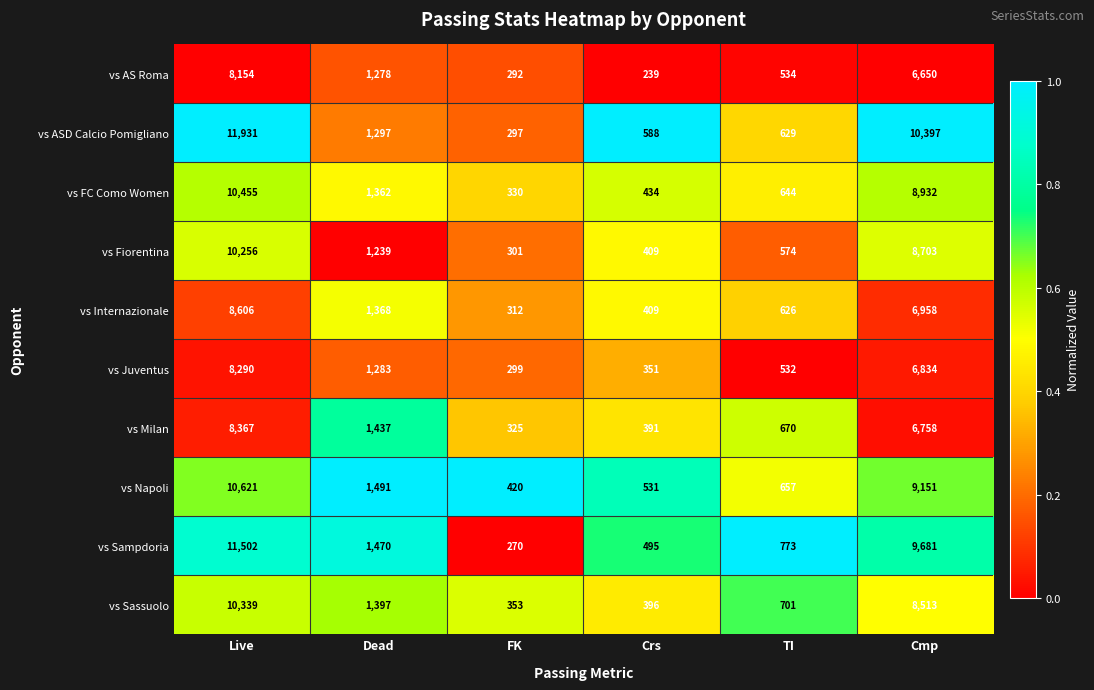

At which label is vs ASD Calcio Pomigliano closest to 6114?

Cmp